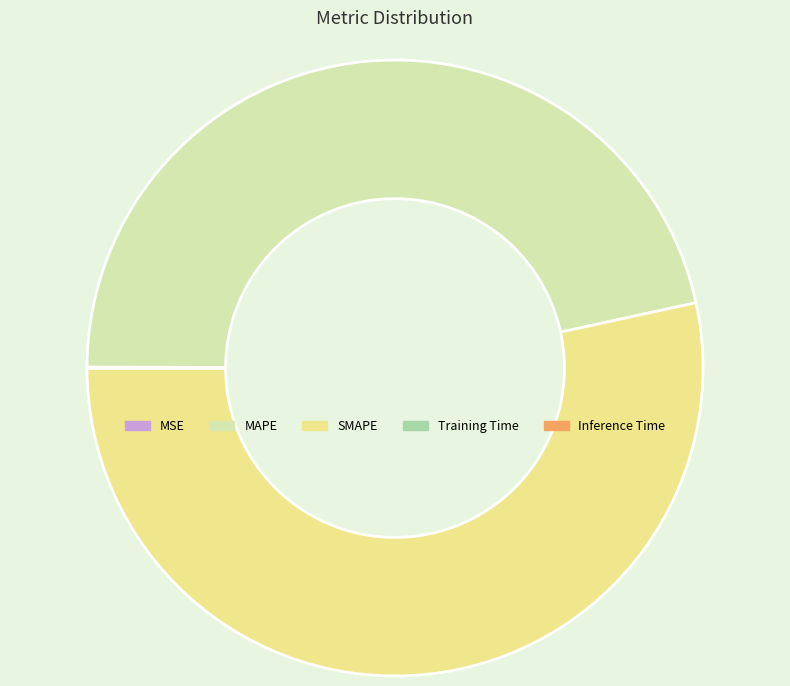

True or false: SMAPE accounts for 39% of the total.

False